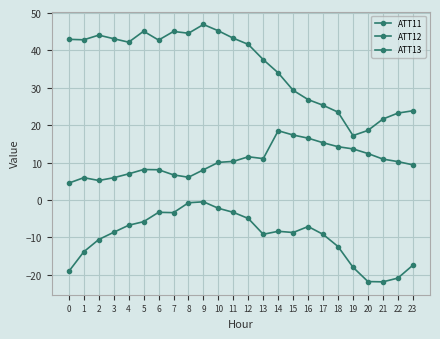

How many categories are shown in the chart?

24